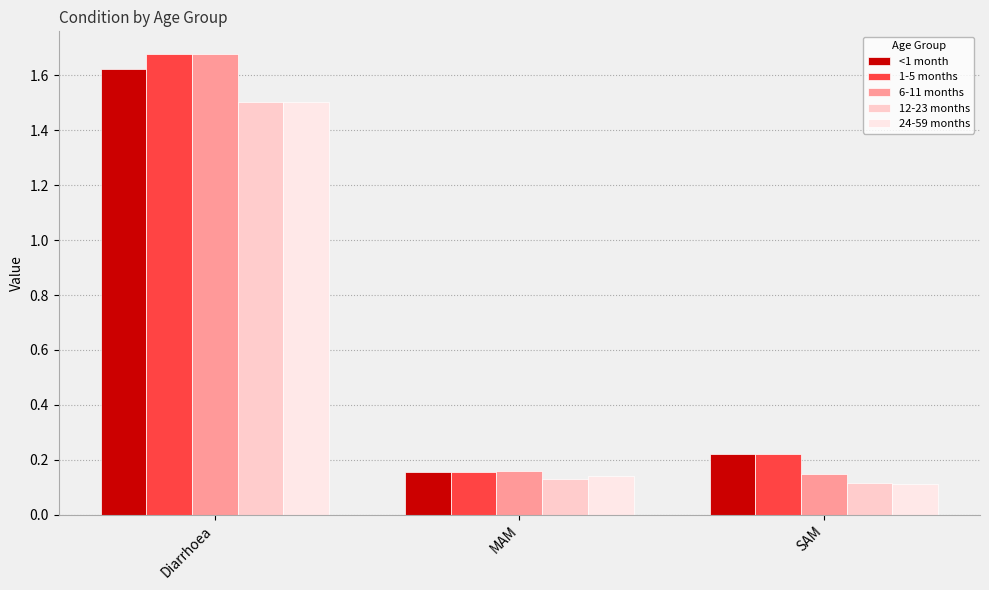

Which category has the lowest value in the 12-23 months series?

SAM